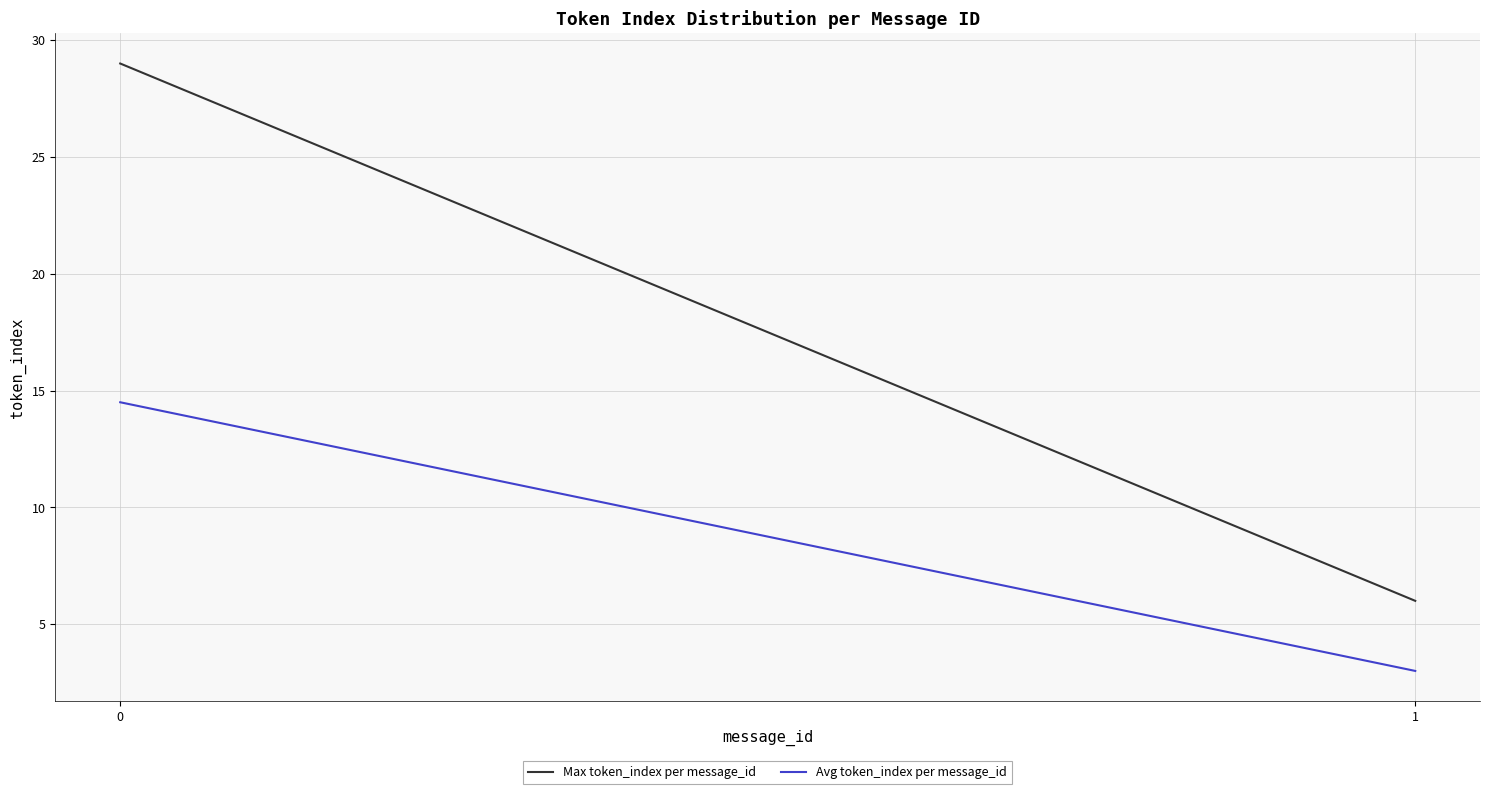

Which series has the widest spread of values?

Max token_index per message_id